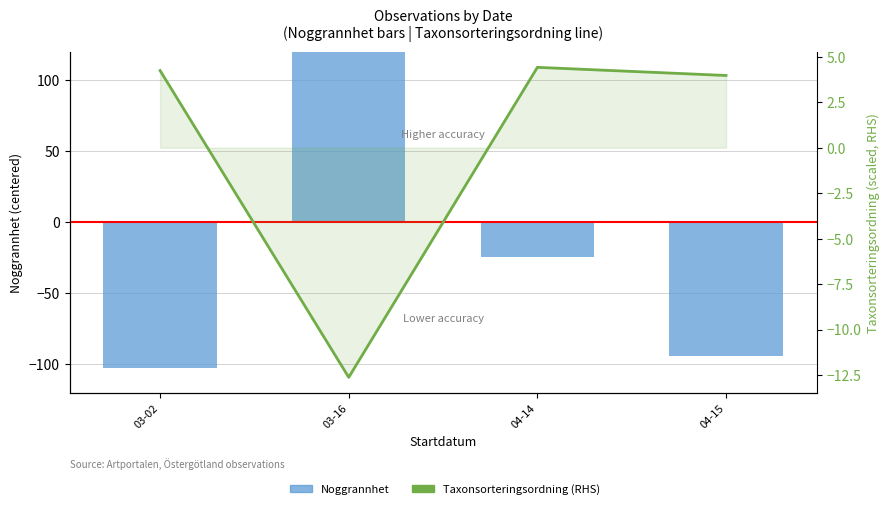

Where does the Noggrannhet series first go above -24?

03-16